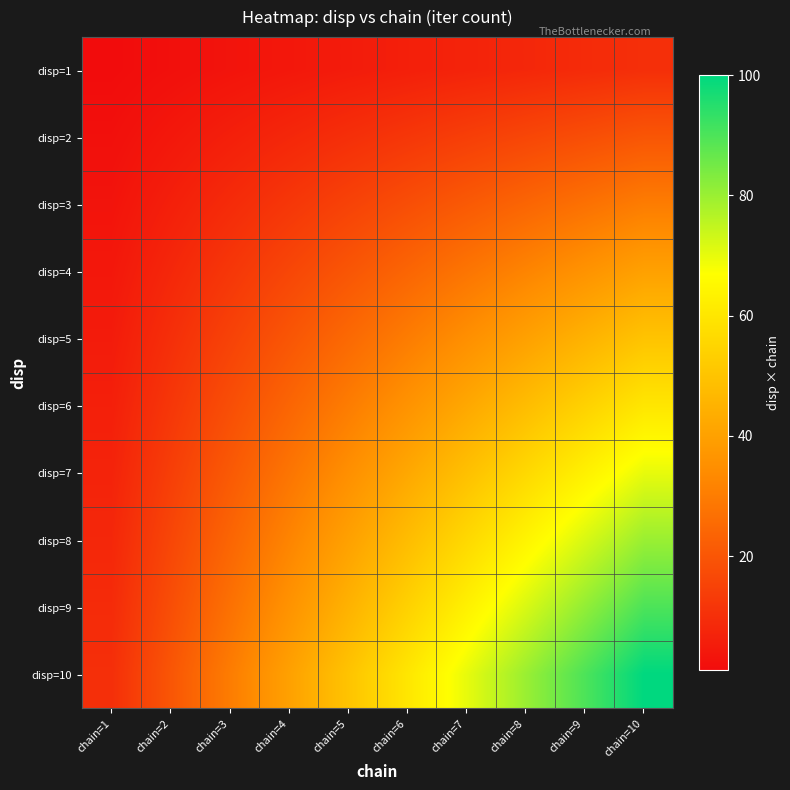

What is the spread (max minus min) of values at chain=1?

9